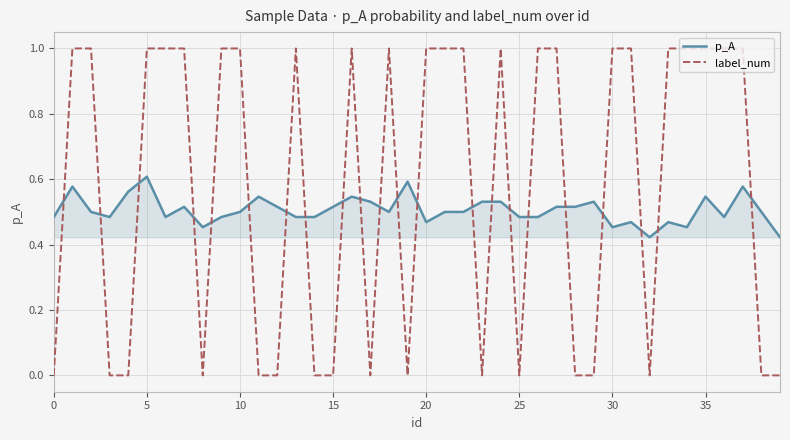

True or false: p_A has more than 1 points higher than both neighbors.

True